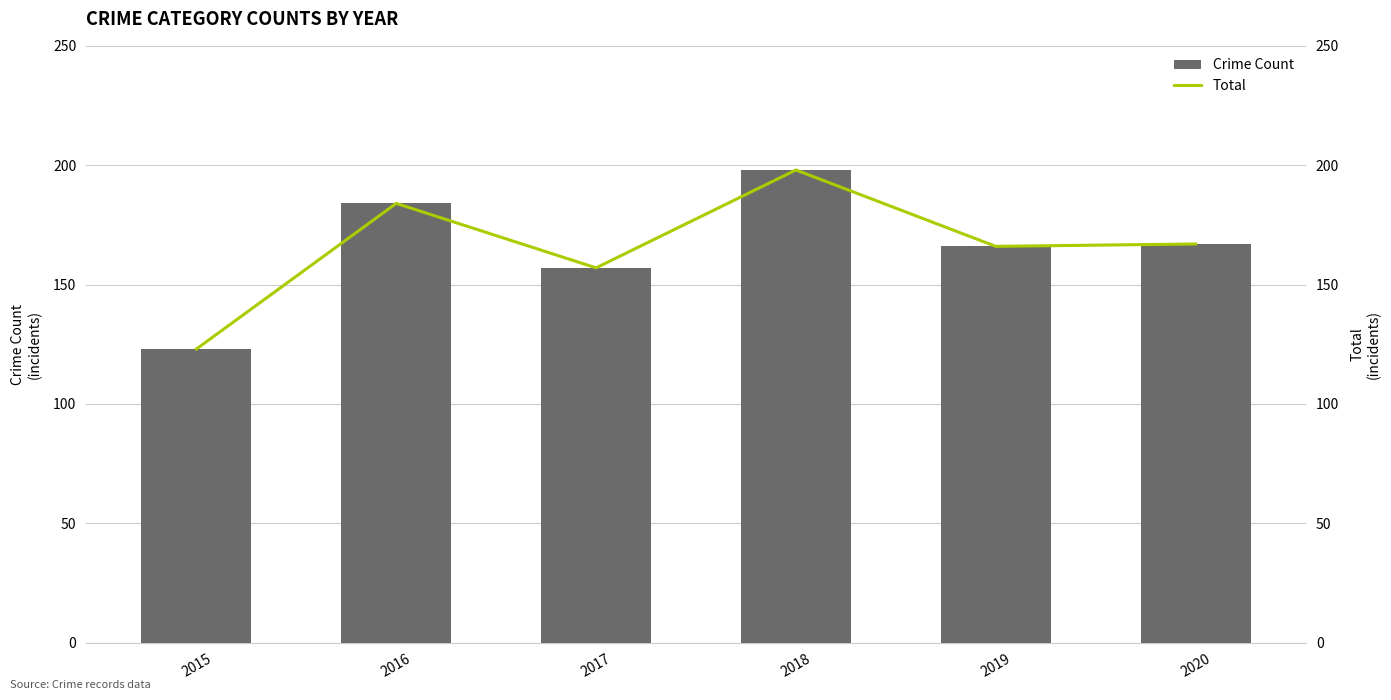

What is the value of the Crime Count bar at the 4th from the left?

198